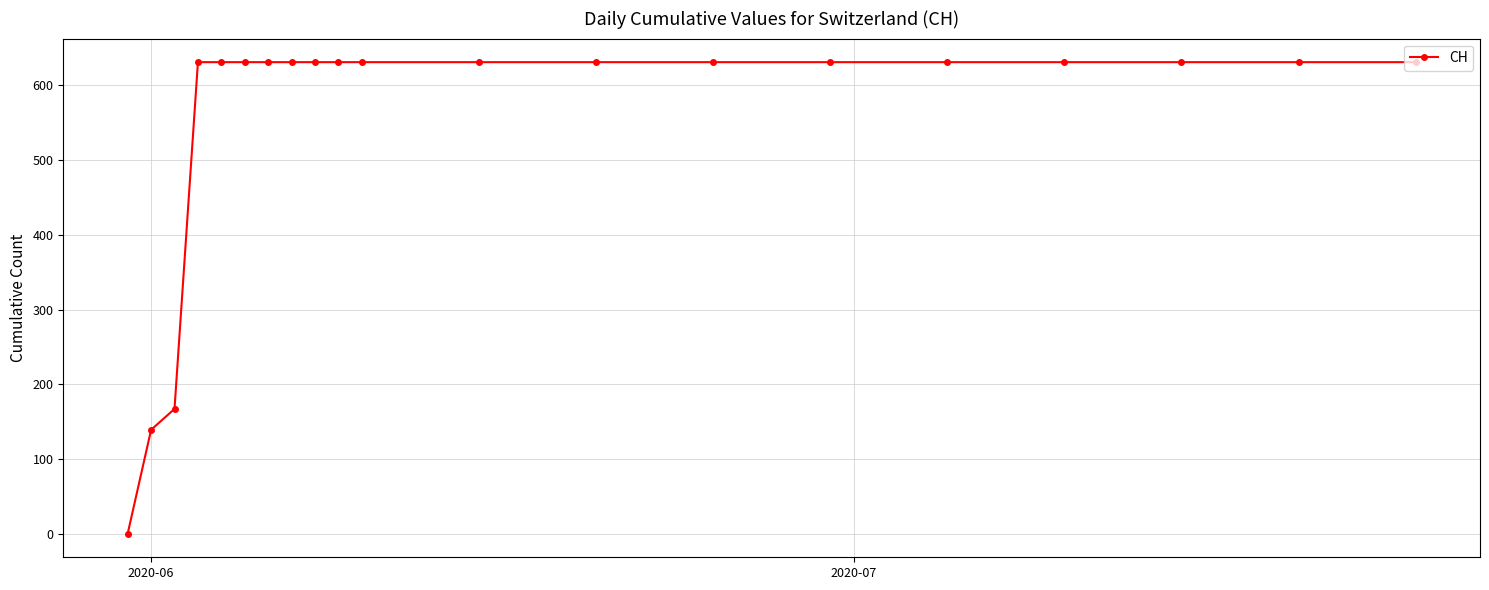

What is the sum of all values?

11033